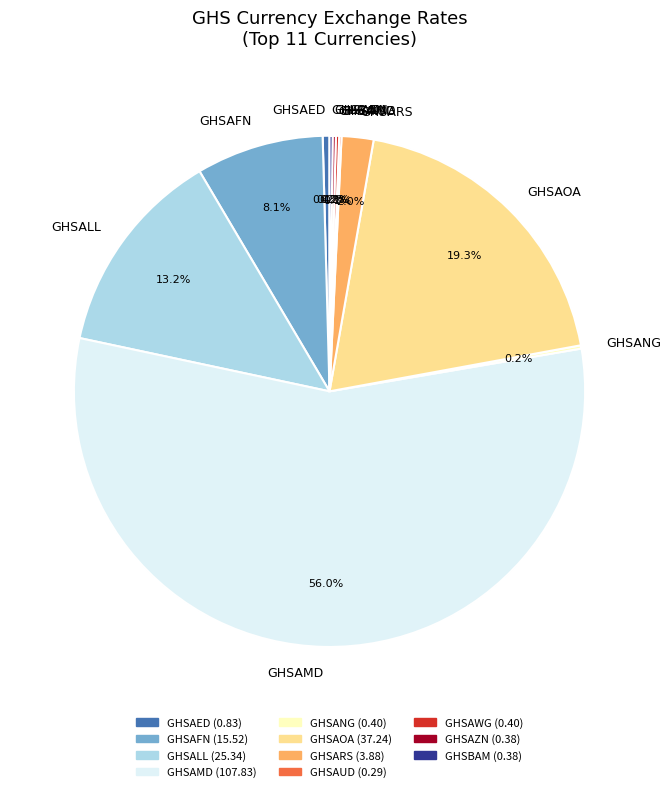

Which slice is the largest?

GHSAMD